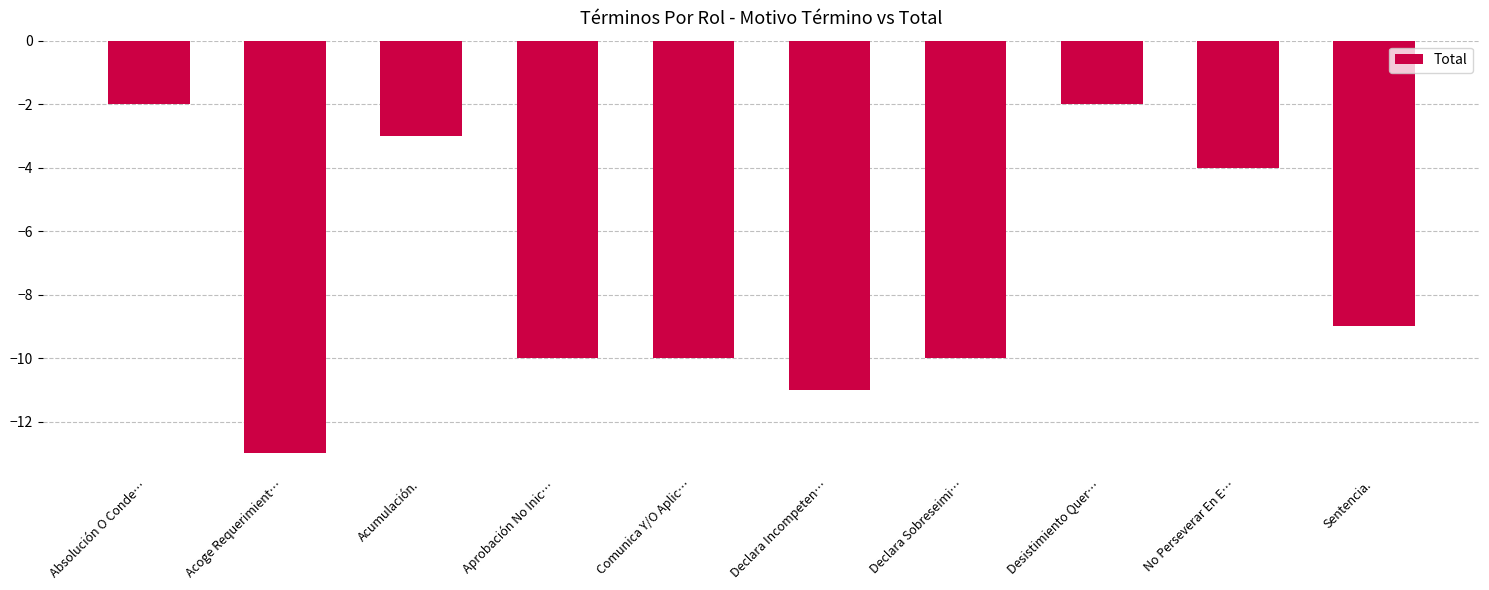

Reading left to right, what are all the values shown in this chart?

Absolución O Conde…=-2	Acoge Requerimient…=-13	Acumulación.=-3	Aprobación No Inic…=-10	Comunica Y/O Aplic…=-10	Declara Incompeten…=-11	Declara Sobreseimi…=-10	Desistimiento Quer…=-2	No Perseverar En E…=-4	Sentencia.=-9